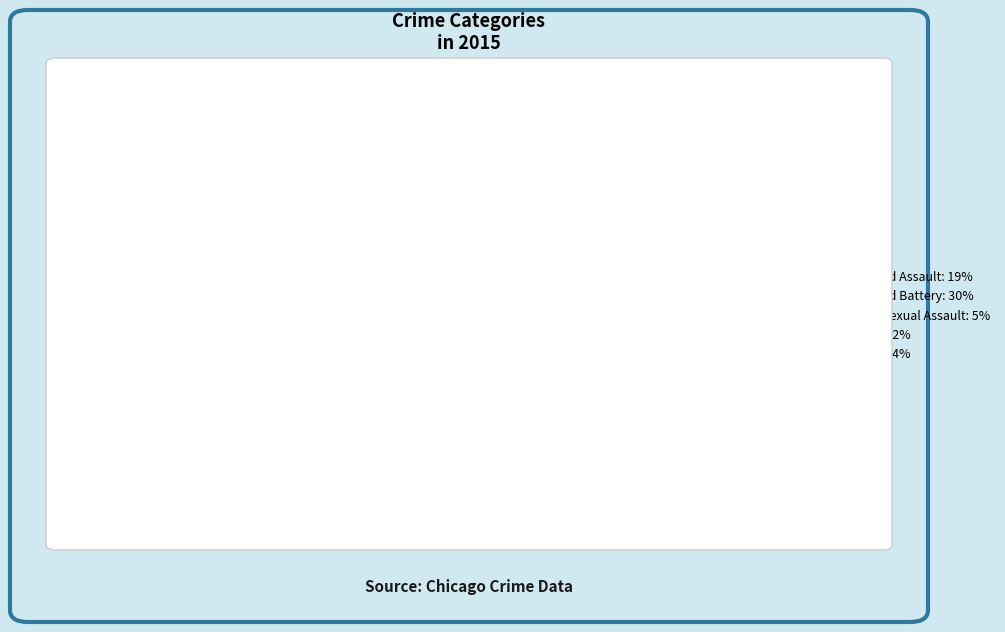

Rank the categories by value from lowest to highest.

Homicide, Criminal Sexual Assault, Aggravated Assault, Aggravated Battery, Robbery